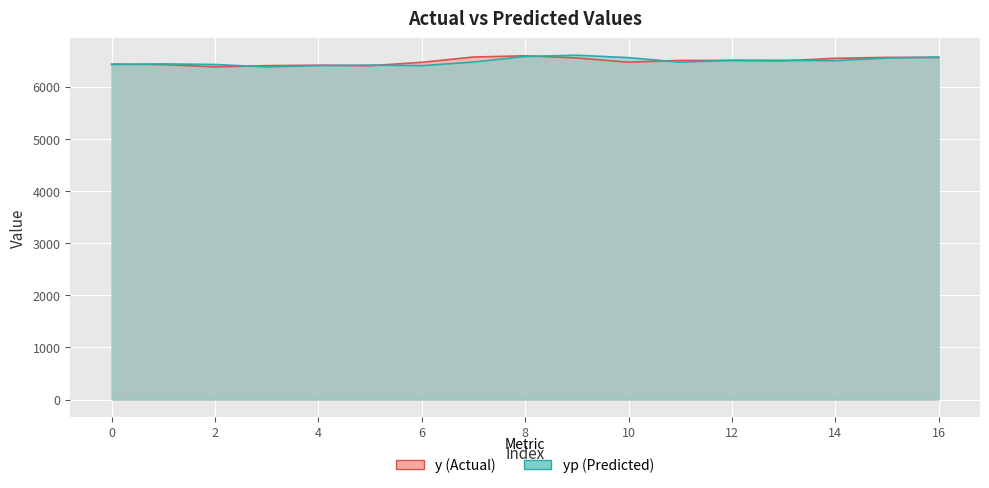

What value does the y series have at 0?

6430.9